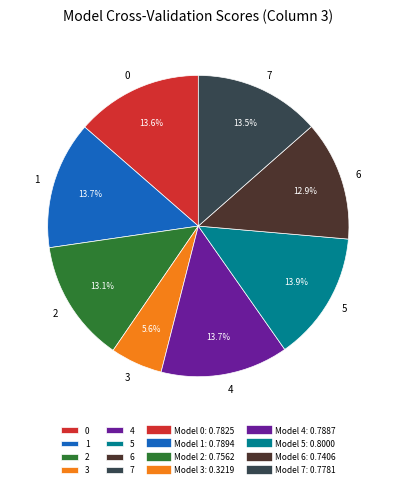

How many segments does this pie chart have?

8